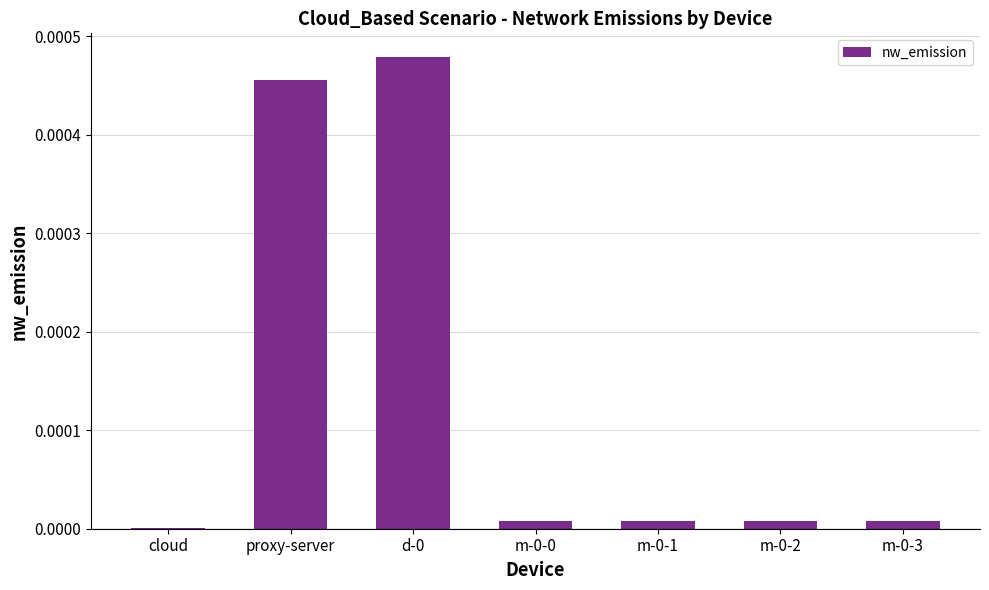

The chart shows a value of 0.0 at d-0. True or false?

True